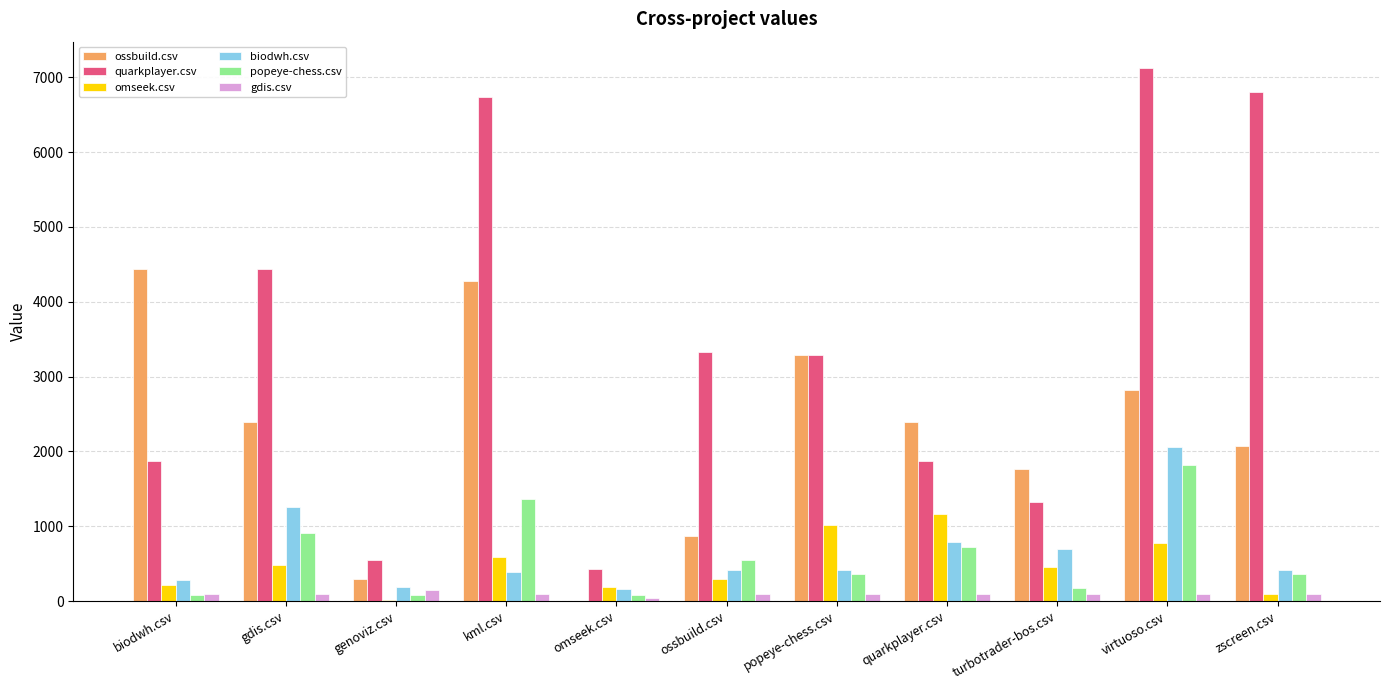

Which label corresponds to the largest value in the chart?

virtuoso.csv